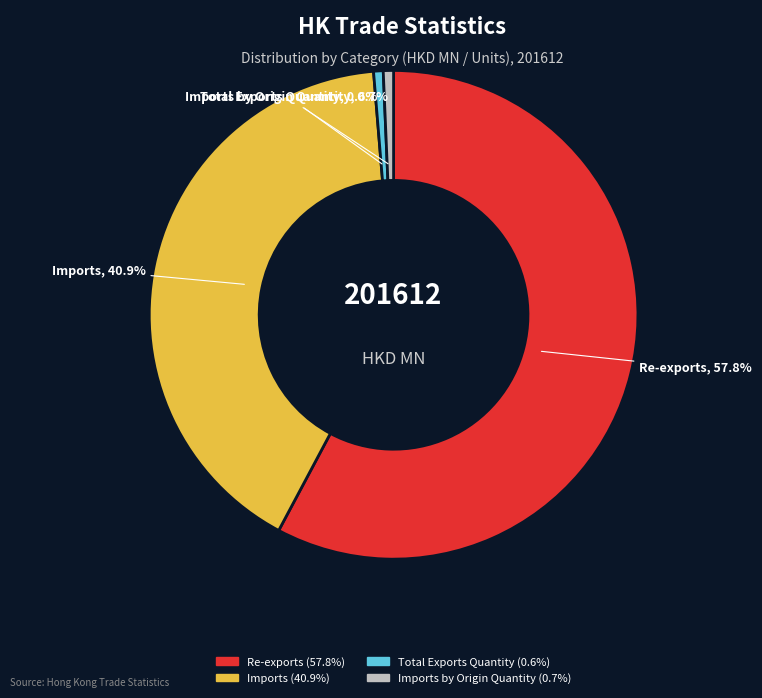

Which category accounts for the majority?

Re-exports